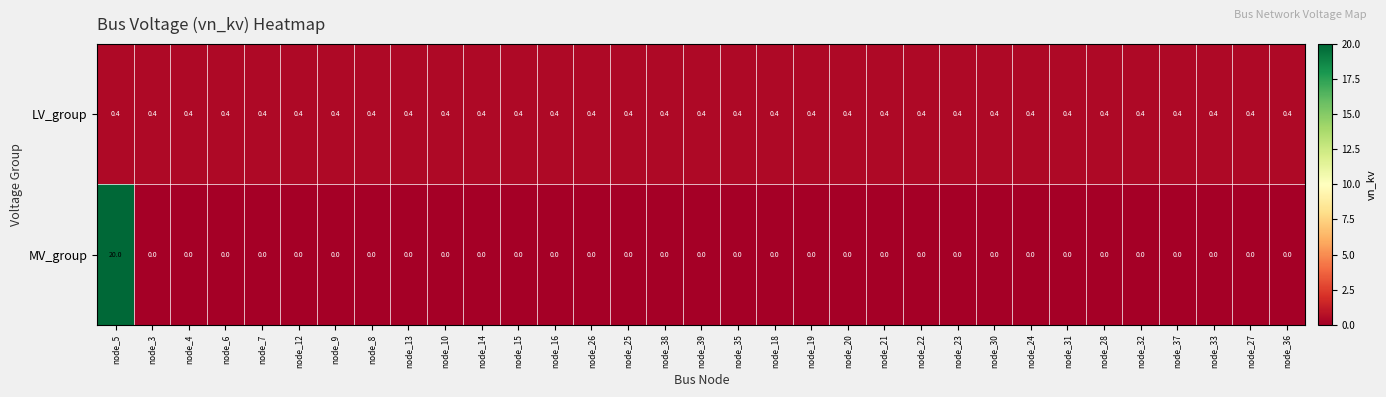

What is the average value of the LV_group series?

0.4